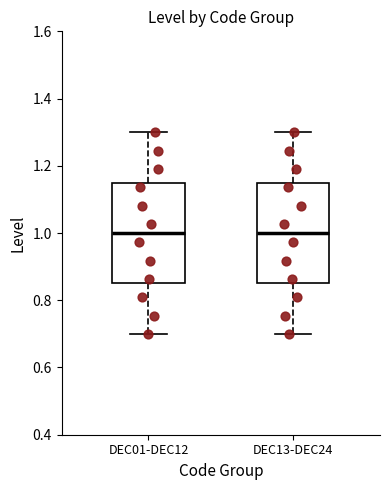

Where is the lower edge of the box for DEC13-DEC24 on the y-axis? The values are not printed on the chart, so give them approximately, as read against the axis.

0.86